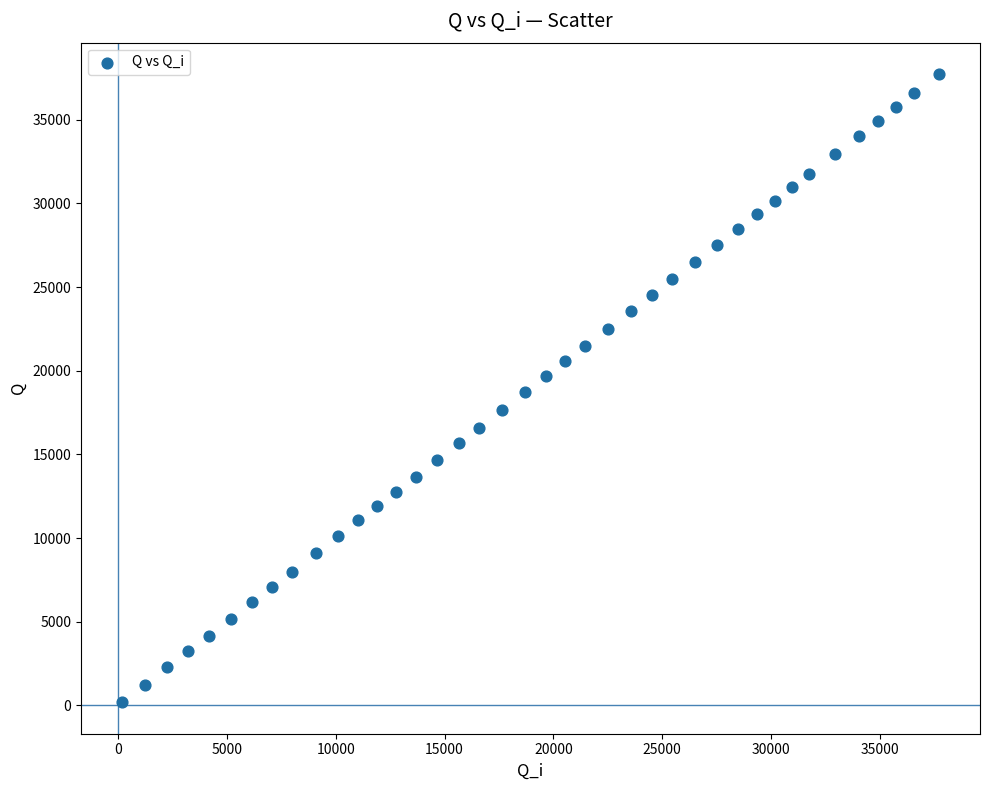

What is the range of X values (max minus min)?

37543